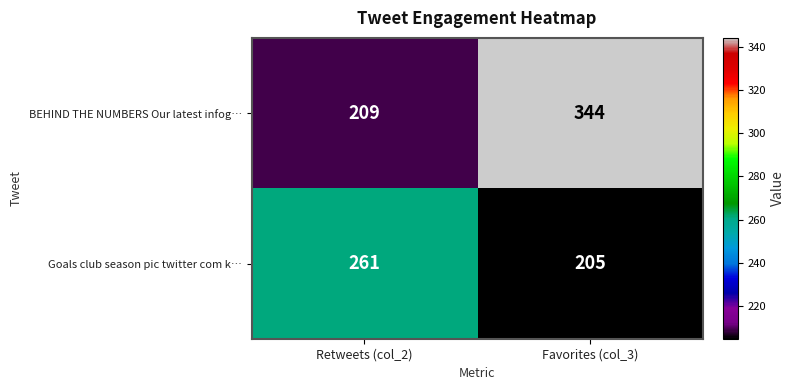

Which series changed the most between Retweets (col_2) and Favorites (col_3)?

BEHIND THE NUMBERS Our latest infog…